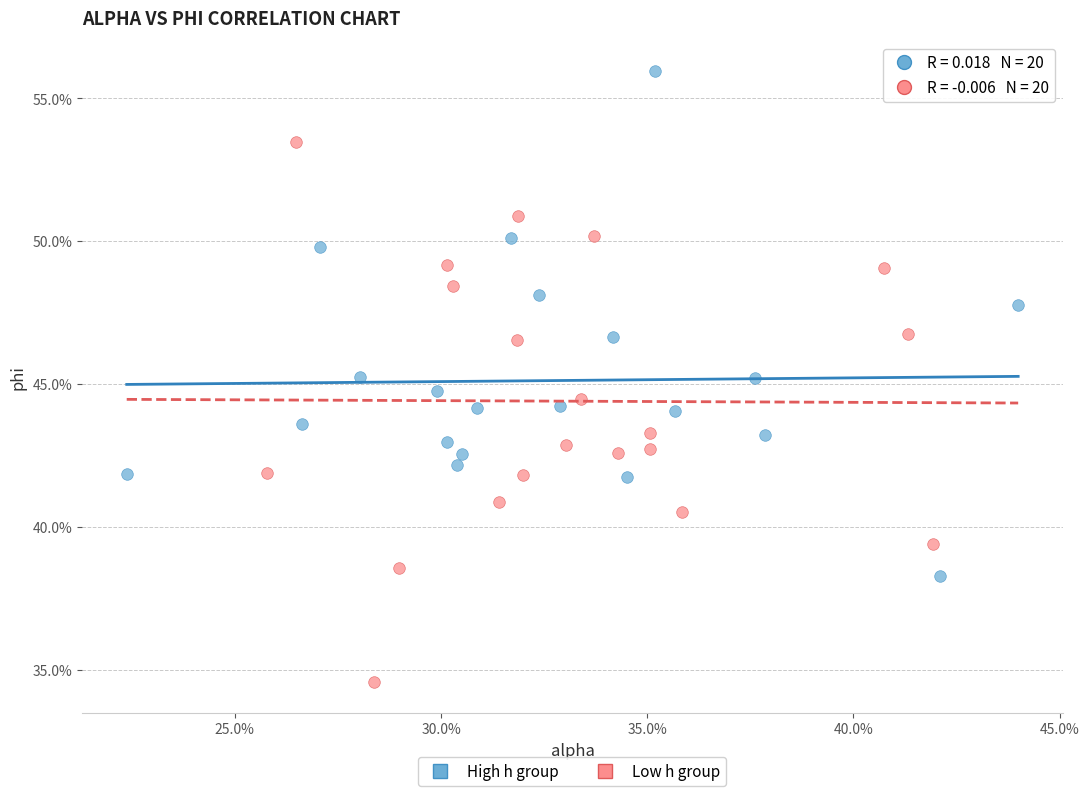

Which series has the largest Y range (max minus min)?

Low h group